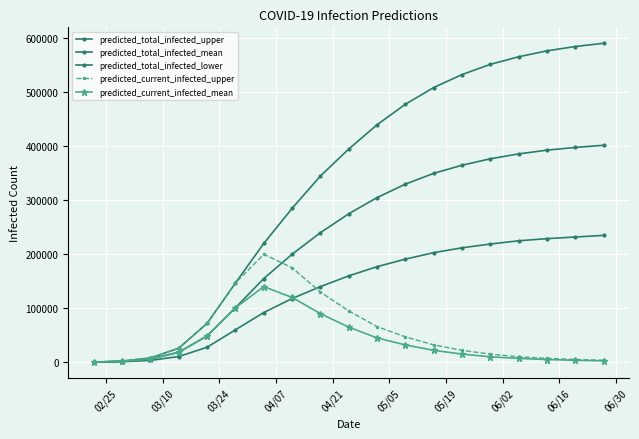

How many lines are shown in the chart?

5